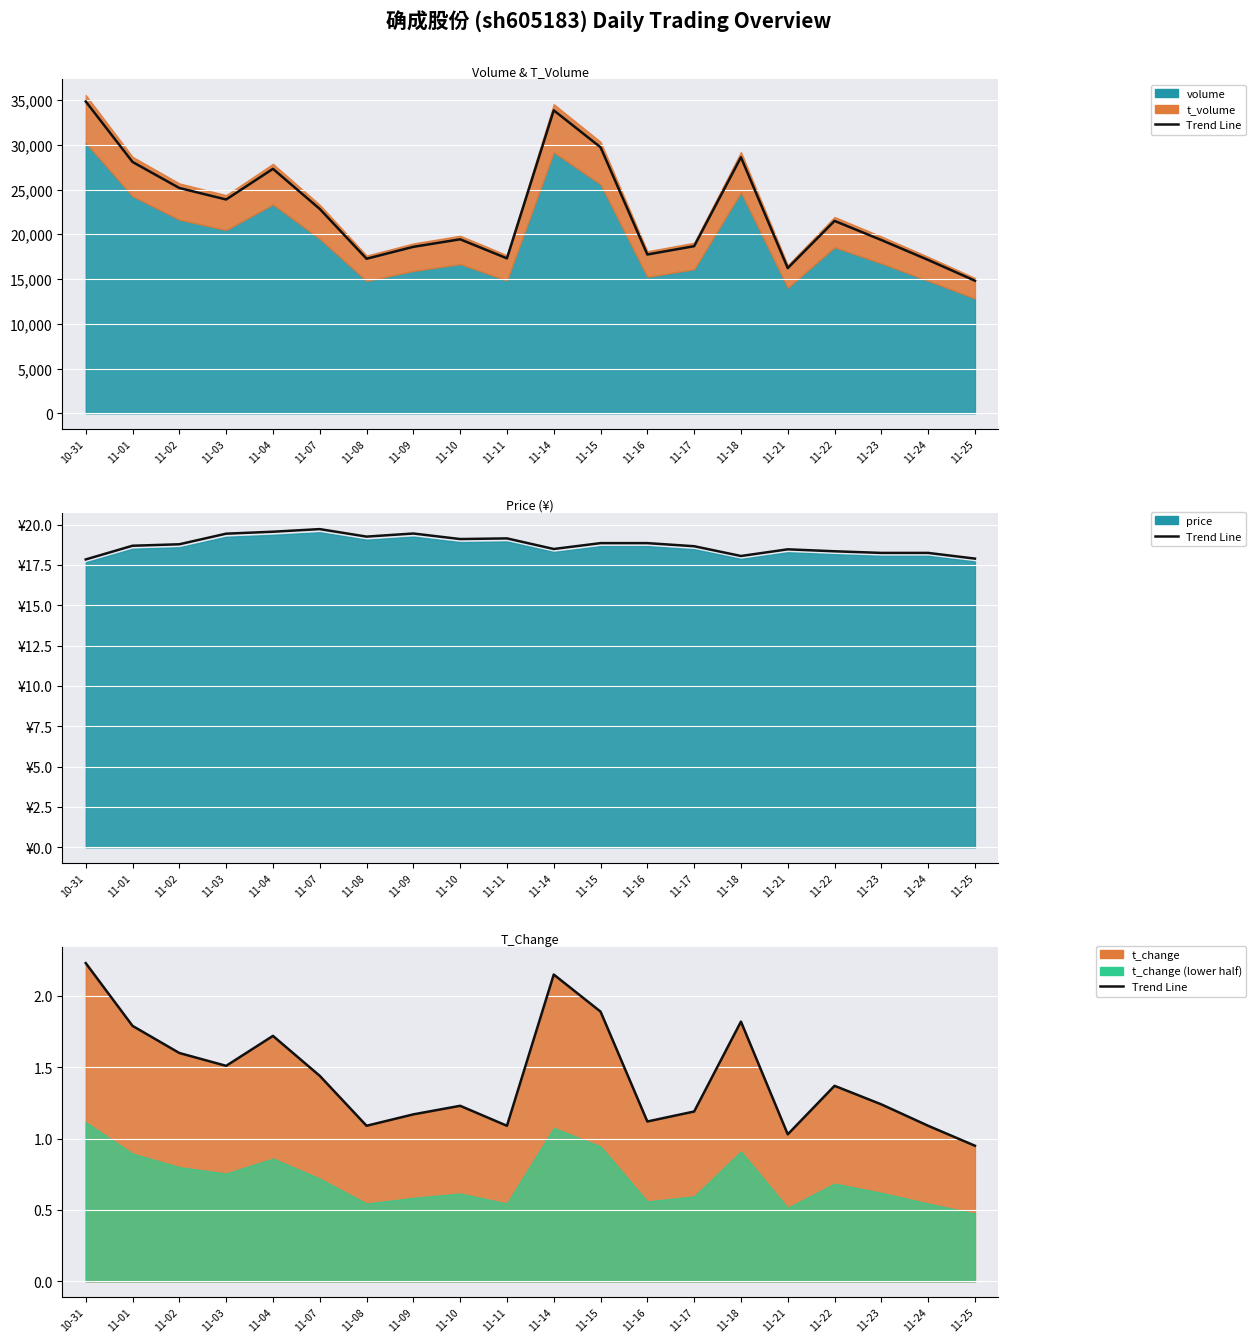

What is the approximate value at 11-10?

1.2